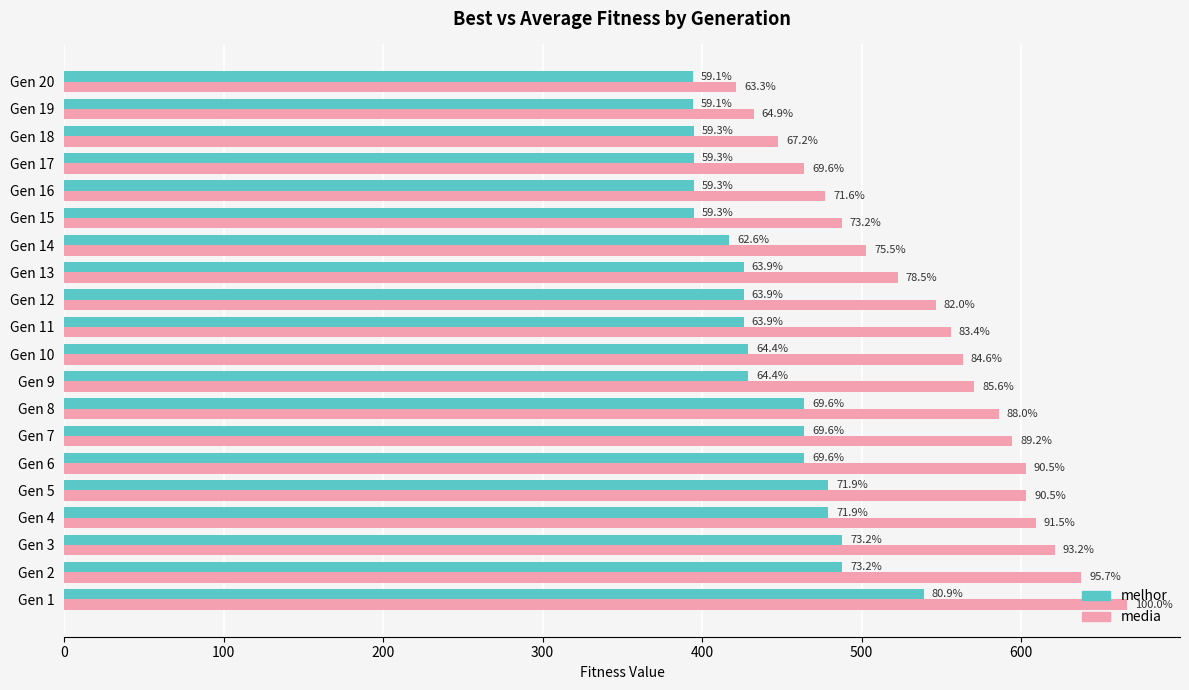

Reading left to right, list all the values displayed in this chart.

melhor: 539.0	488.0	488.0	479.0	479.0	464.0	464.0	464.0	429.0	429.0	426.0	426.0	426.0	417.0	395.0	395.0	395.0	395.0	394.0	394.0
media: 666.3	637.7	621.3	609.3	603.2	602.9	594.5	586.1	570.5	563.5	555.9	546.5	522.7	503.0	487.5	477.4	463.8	447.8	432.5	421.6